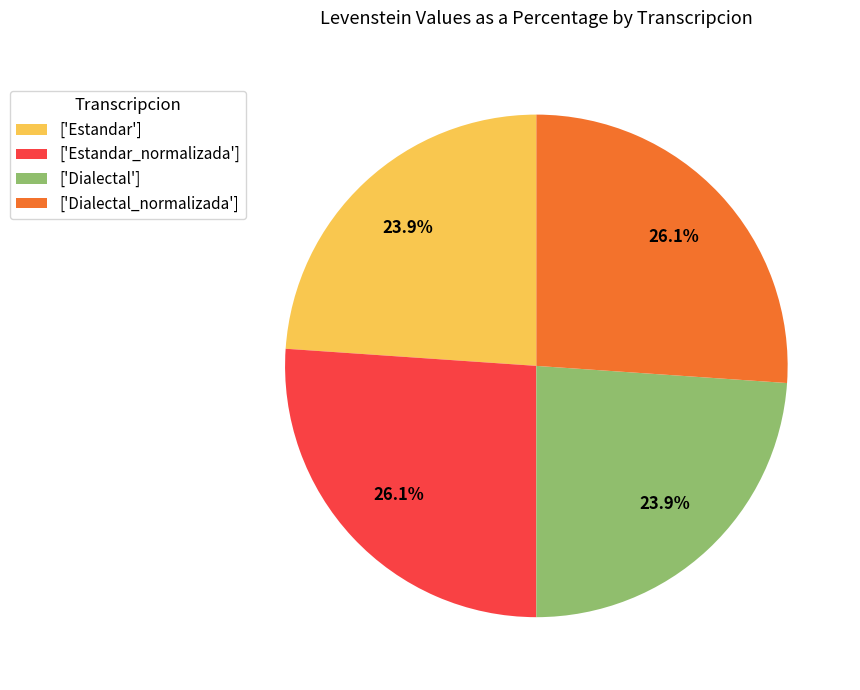

What percentage is NOT represented by ['Dialectal']?

76.1%